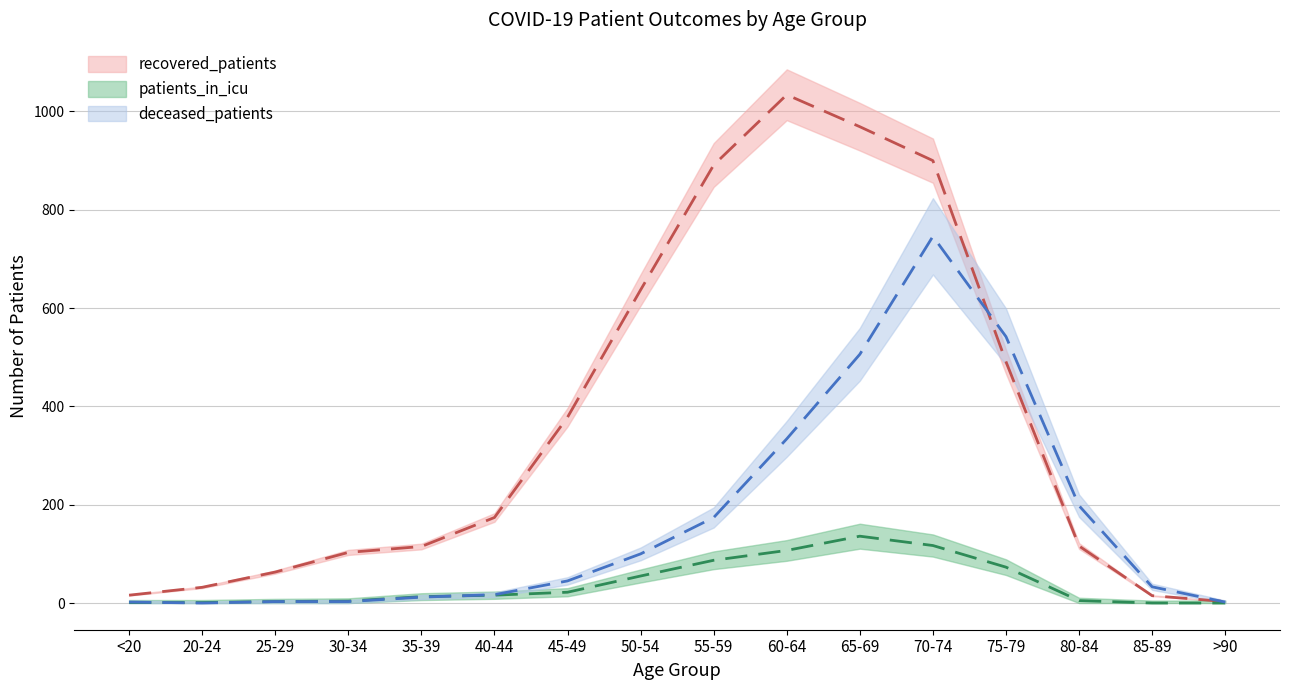

Reading right to left, extract all data points from this chart.

recovered_patients: 3	15	116	491	900	969	1034	891	637	378	174	115	103	63	32	16
patients_in_icu: 0	0	5	73	117	136	107	87	55	22	16	13	4	3	1	1
deceased_patients: 2	33	198	542	746	506	334	174	100	45	17	12	3	3	0	2